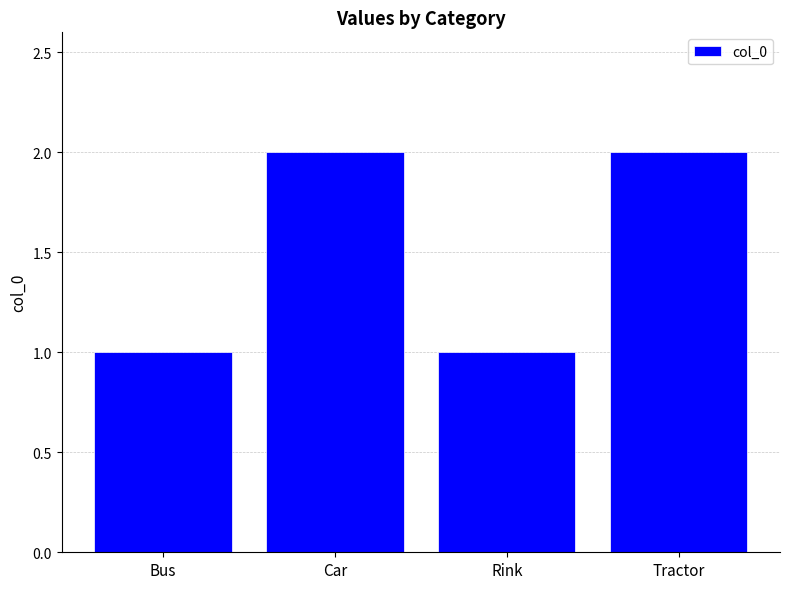

What is the sum of all values?

6